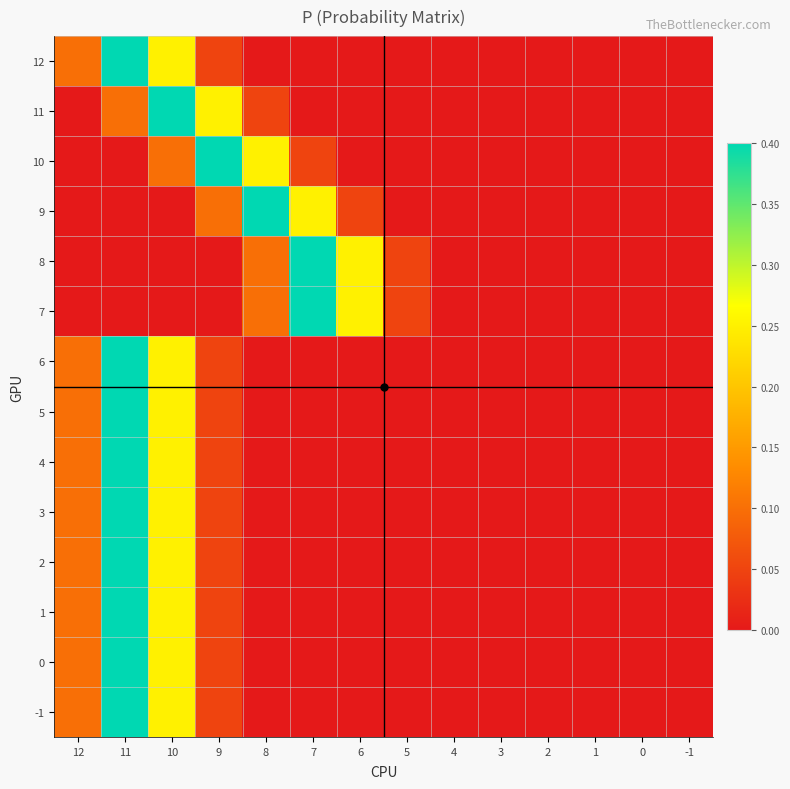

Reading left to right, extract all data points from this chart.

12: 12=0.1	11=0.4	10=0.2	9=0.1	8=0.0	7=0.0	6=0.0	5=0.0	4=0.0	3=0.0	2=0.0	1=0.0	0=0.0	-1=0.0
11: 12=0.0	11=0.1	10=0.4	9=0.2	8=0.1	7=0.0	6=0.0	5=0.0	4=0.0	3=0.0	2=0.0	1=0.0	0=0.0	-1=0.0
10: 12=0.0	11=0.0	10=0.1	9=0.4	8=0.2	7=0.1	6=0.0	5=0.0	4=0.0	3=0.0	2=0.0	1=0.0	0=0.0	-1=0.0
9: 12=0.0	11=0.0	10=0.0	9=0.1	8=0.4	7=0.2	6=0.1	5=0.0	4=0.0	3=0.0	2=0.0	1=0.0	0=0.0	-1=0.0
8: 12=0.0	11=0.0	10=0.0	9=0.0	8=0.1	7=0.4	6=0.2	5=0.1	4=0.0	3=0.0	2=0.0	1=0.0	0=0.0	-1=0.0
7: 12=0.0	11=0.0	10=0.0	9=0.0	8=0.1	7=0.4	6=0.2	5=0.1	4=0.0	3=0.0	2=0.0	1=0.0	0=0.0	-1=0.0
6: 12=0.1	11=0.4	10=0.2	9=0.1	8=0.0	7=0.0	6=0.0	5=0.0	4=0.0	3=0.0	2=0.0	1=0.0	0=0.0	-1=0.0
5: 12=0.1	11=0.4	10=0.2	9=0.1	8=0.0	7=0.0	6=0.0	5=0.0	4=0.0	3=0.0	2=0.0	1=0.0	0=0.0	-1=0.0
4: 12=0.1	11=0.4	10=0.2	9=0.1	8=0.0	7=0.0	6=0.0	5=0.0	4=0.0	3=0.0	2=0.0	1=0.0	0=0.0	-1=0.0
3: 12=0.1	11=0.4	10=0.2	9=0.1	8=0.0	7=0.0	6=0.0	5=0.0	4=0.0	3=0.0	2=0.0	1=0.0	0=0.0	-1=0.0
2: 12=0.1	11=0.4	10=0.2	9=0.1	8=0.0	7=0.0	6=0.0	5=0.0	4=0.0	3=0.0	2=0.0	1=0.0	0=0.0	-1=0.0
1: 12=0.1	11=0.4	10=0.2	9=0.1	8=0.0	7=0.0	6=0.0	5=0.0	4=0.0	3=0.0	2=0.0	1=0.0	0=0.0	-1=0.0
0: 12=0.1	11=0.4	10=0.2	9=0.1	8=0.0	7=0.0	6=0.0	5=0.0	4=0.0	3=0.0	2=0.0	1=0.0	0=0.0	-1=0.0
-1: 12=0.1	11=0.4	10=0.2	9=0.1	8=0.0	7=0.0	6=0.0	5=0.0	4=0.0	3=0.0	2=0.0	1=0.0	0=0.0	-1=0.0